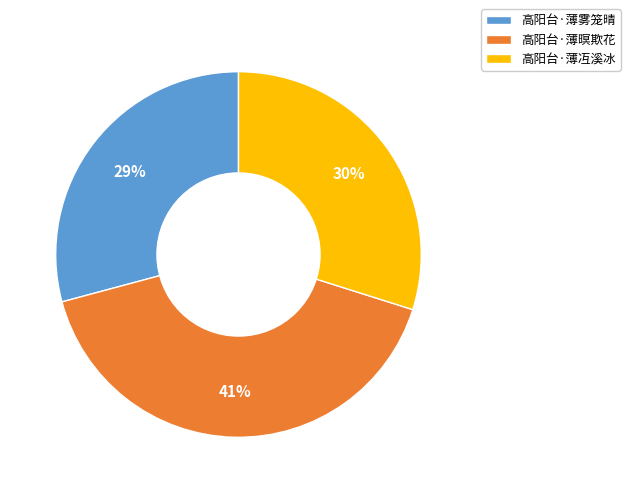

Is there a majority slice in this chart?

No